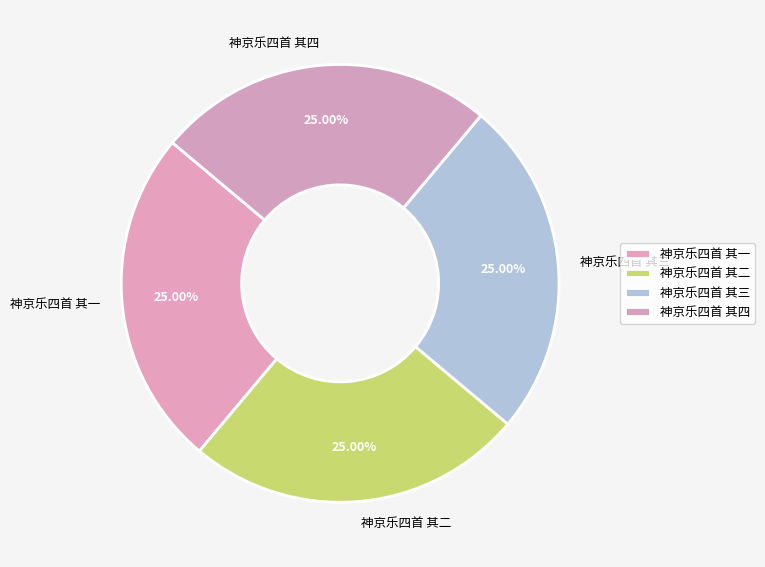

What percentage do 神京乐四首 其三 and 神京乐四首 其二 together represent?

50.0%